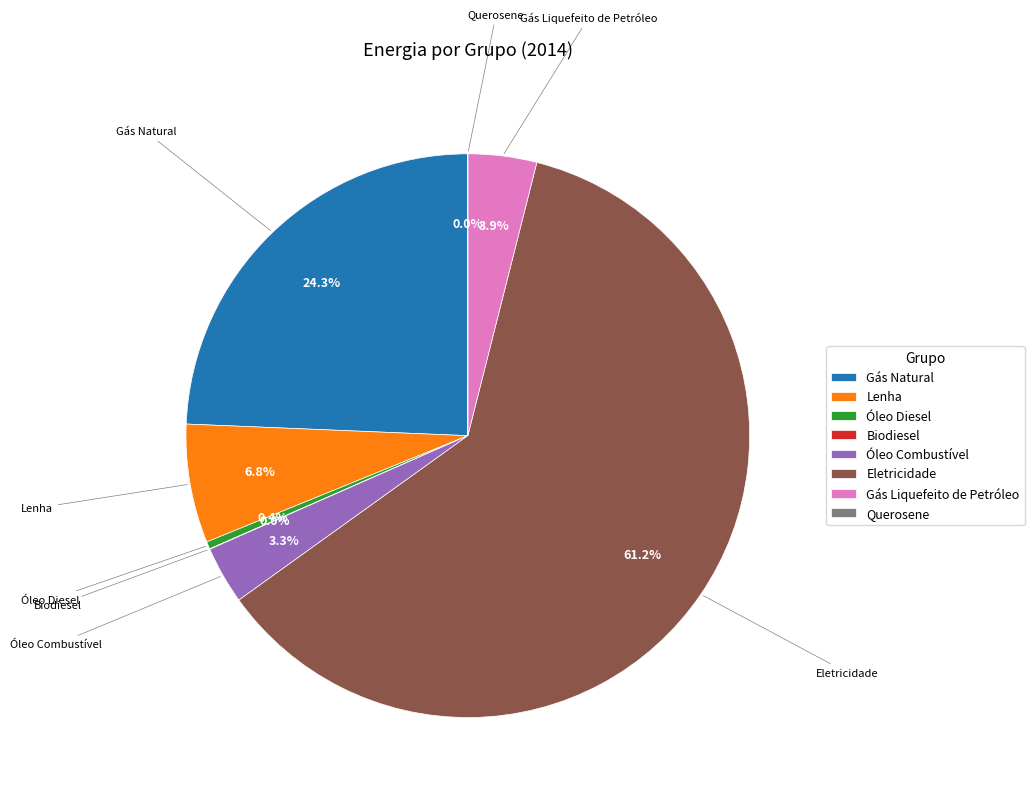

To the nearest percent, what portion does Lenha represent?

7%